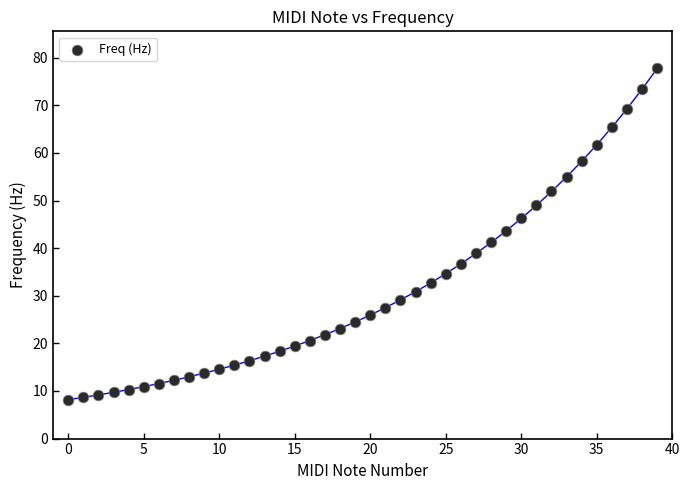

Count the number of points in this scatter plot.

40